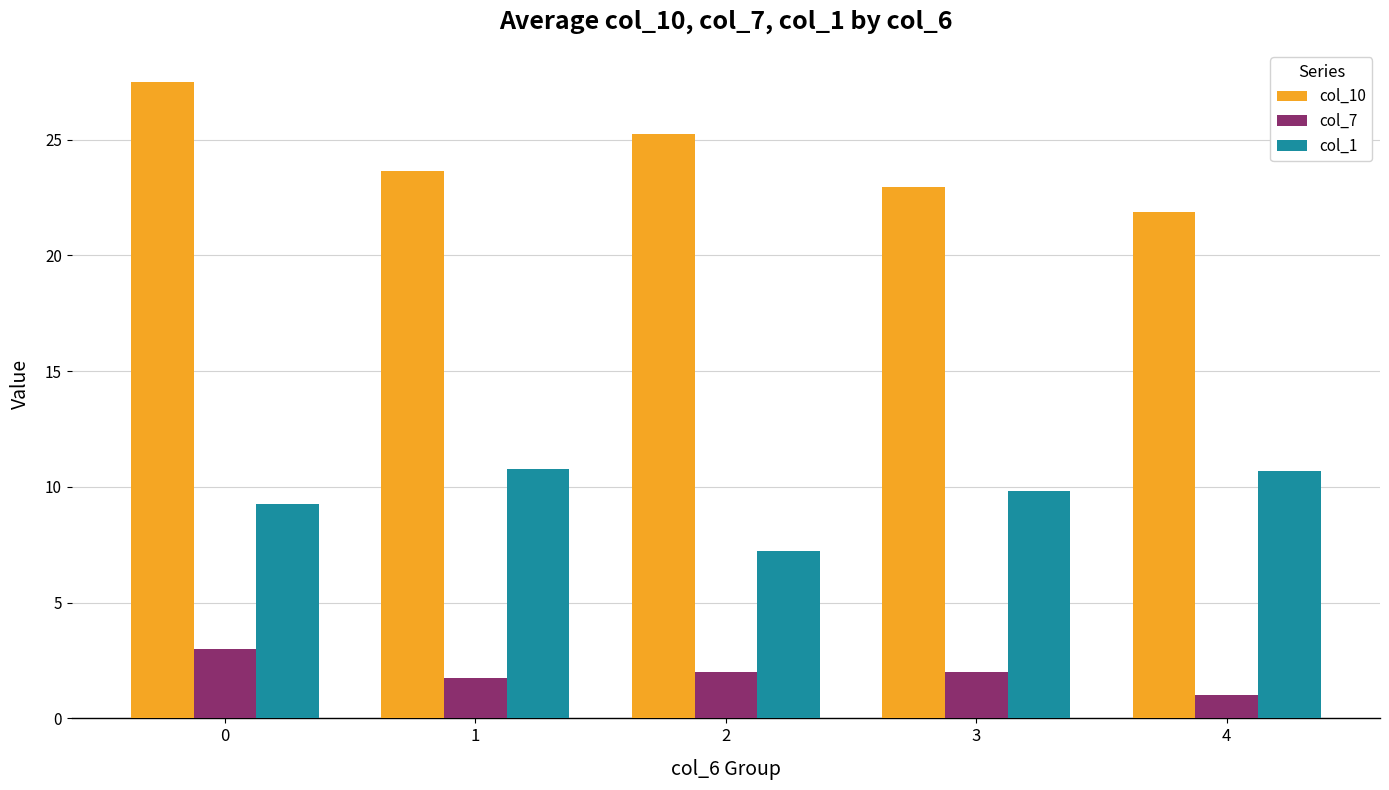

Rank the series at 1 from lowest to highest value.

col_7, col_1, col_10